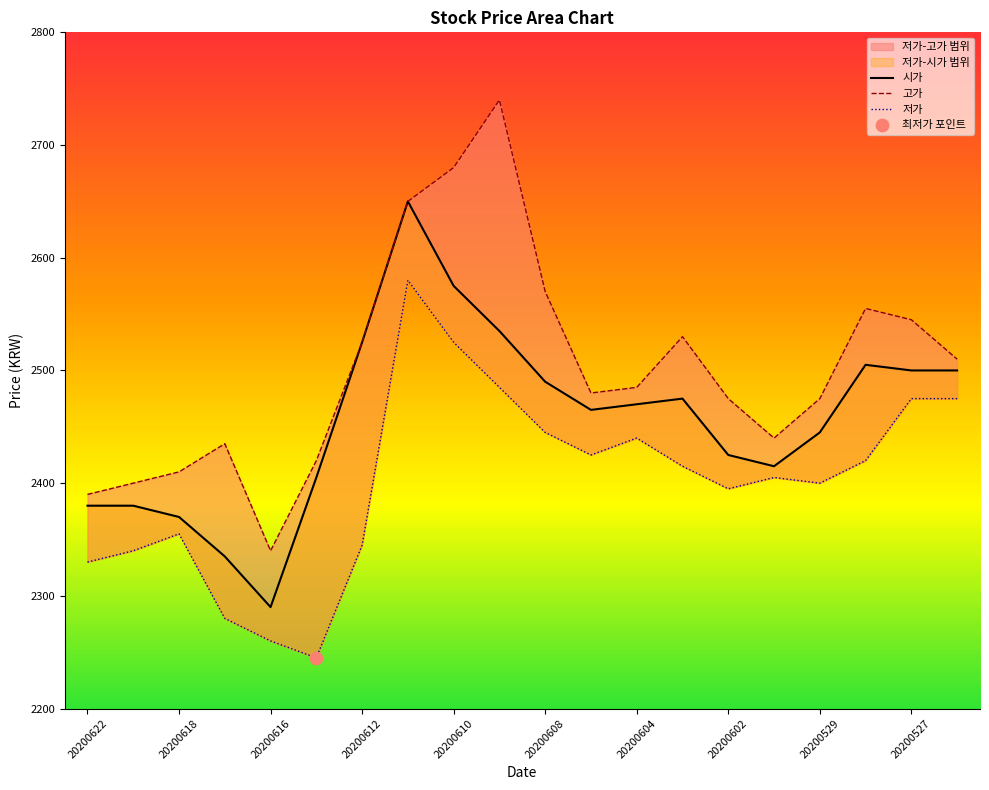

Which series contains the highest Y value?

고가